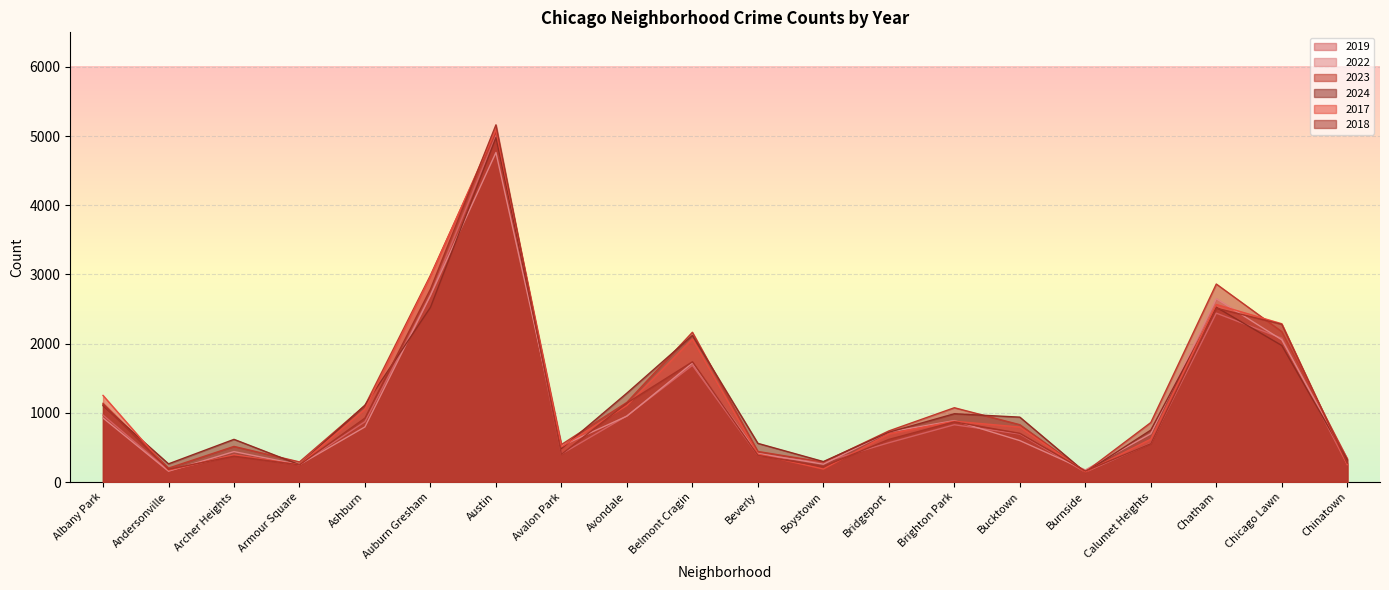

Which series changed the most between Beverly and Chinatown?

2024